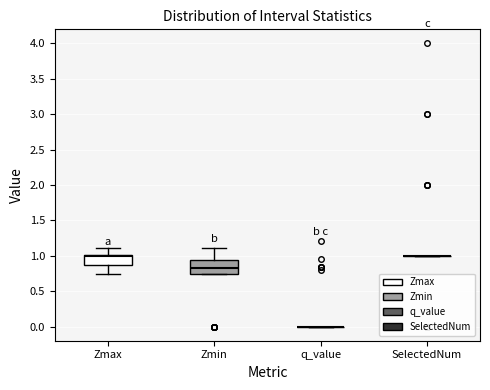

Reading left to right, read every box against the y-axis: the position of its median line, the range the box covers, and the ends of its whiskers. The values are not printed on the chart, so give them approximately, as read against the axis.

Zmax: median 1.00 (just below the box's upper edge), box 0.90 to 1.00, whiskers 0.75 to 1.10
Zmin: median 0.85, box 0.75 to 0.95, whiskers 0.75 to 1.10
q_value: box collapsed to a line at 0.00, whiskers 0.00 to 0.00
SelectedNum: box collapsed to a line at 1.00, whiskers 1.00 to 1.00